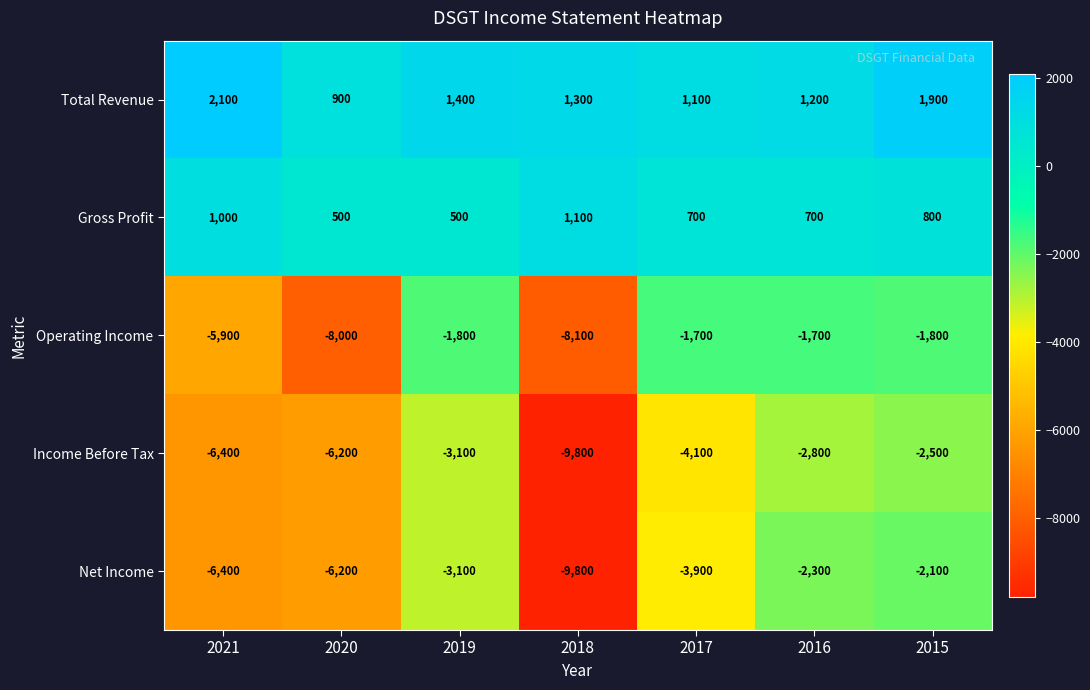

What is the sum of all Operating Income values?

-29000